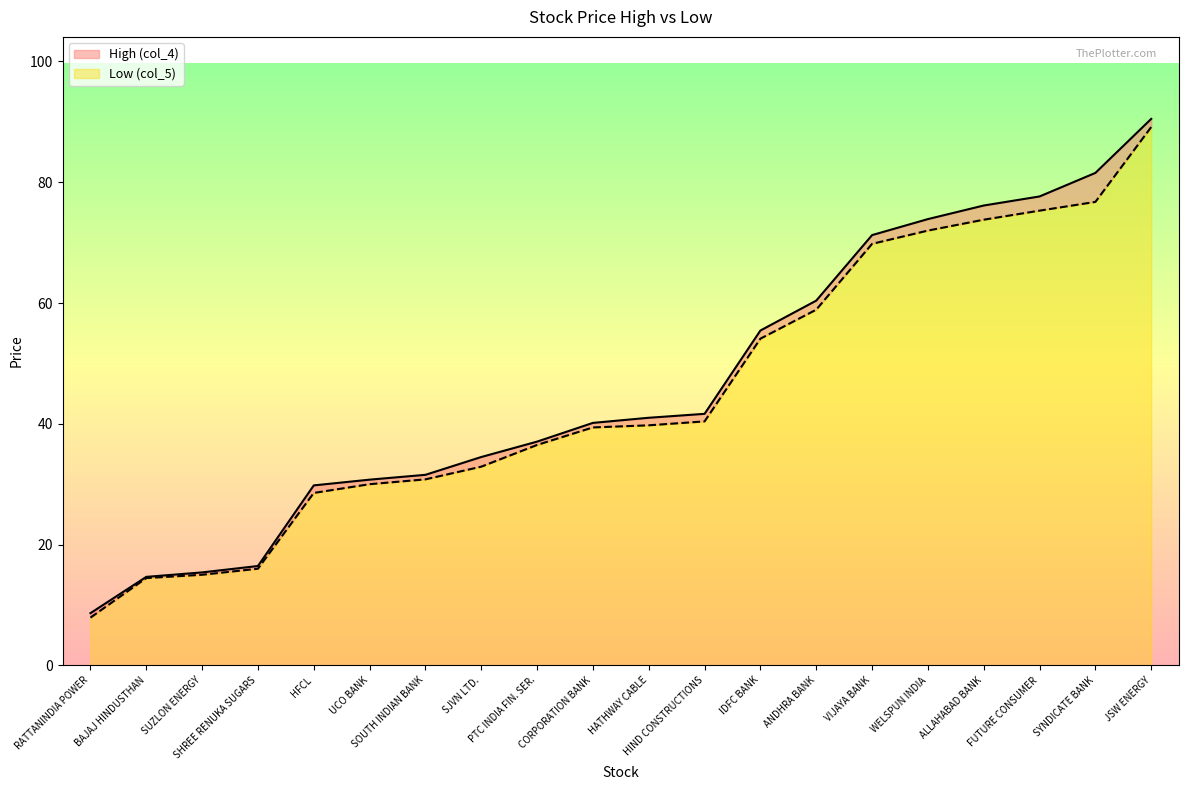

True or false: High (col_4) and Low (col_5) cross at least once.

False